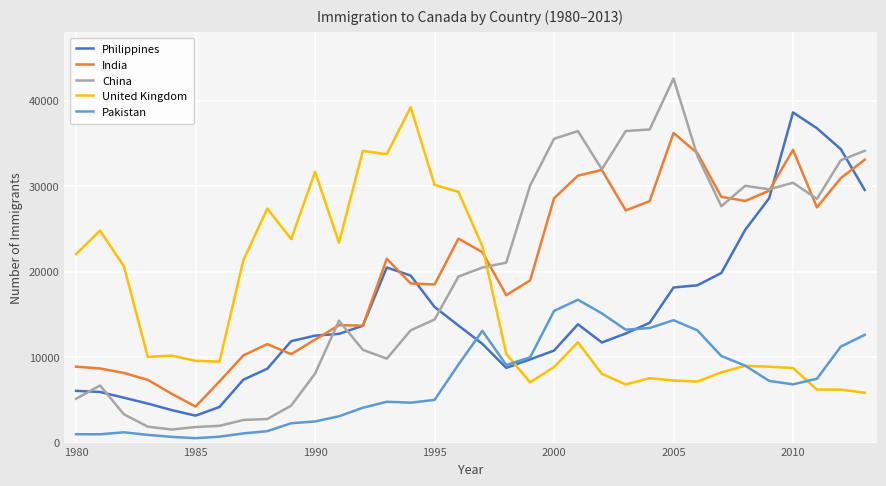

What is the minimum value for United Kingdom?

5827